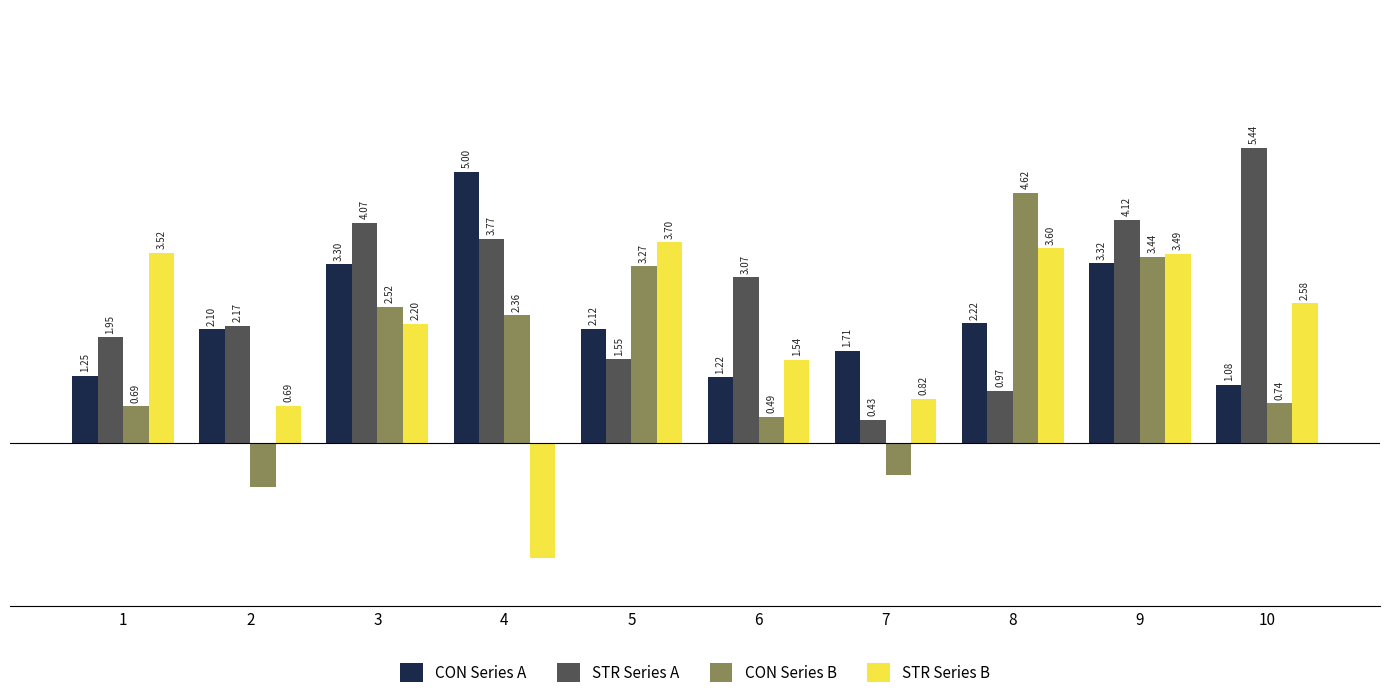

List the labels in order of CON Series B value, smallest first.

2, 7, 6, 1, 10, 4, 3, 5, 9, 8